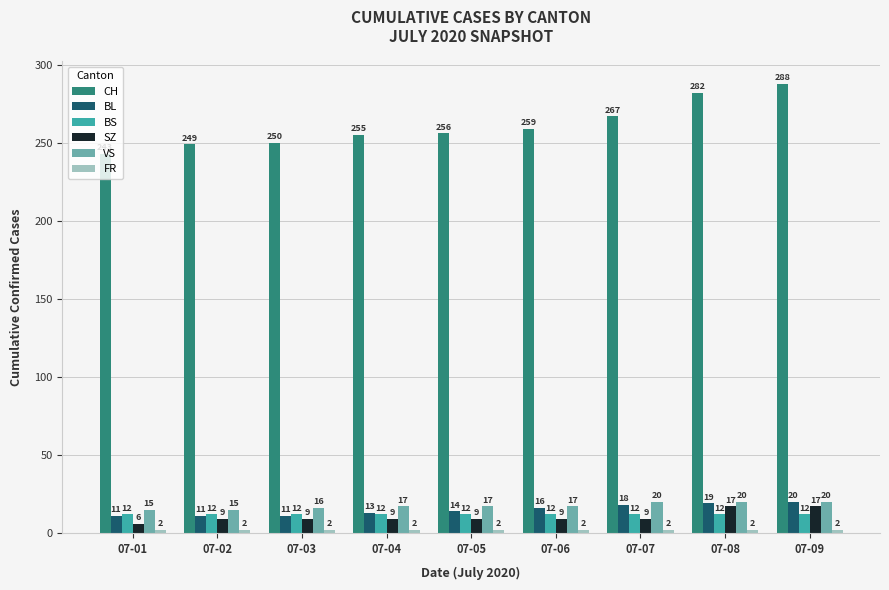

The CH series shows 127 at 07-02. True or false?

False